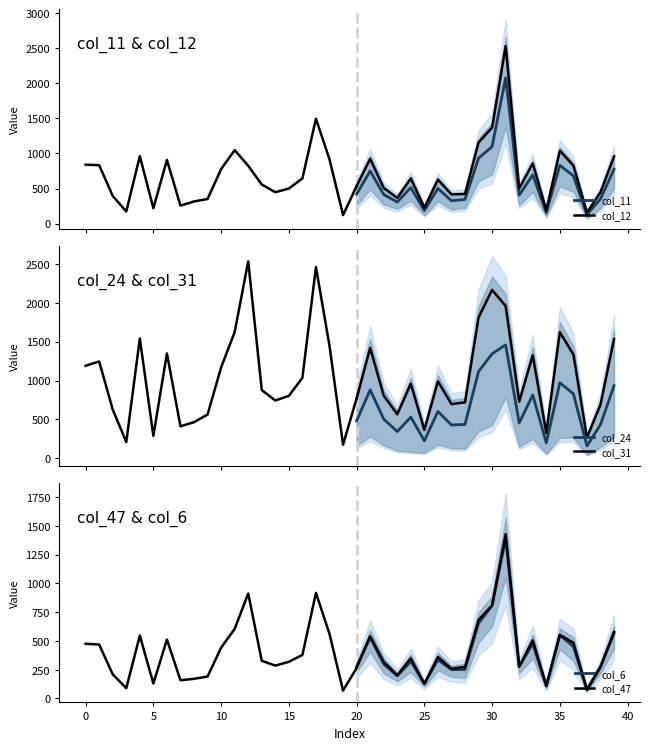

How many intersections are there between col_24 and col_6?

2